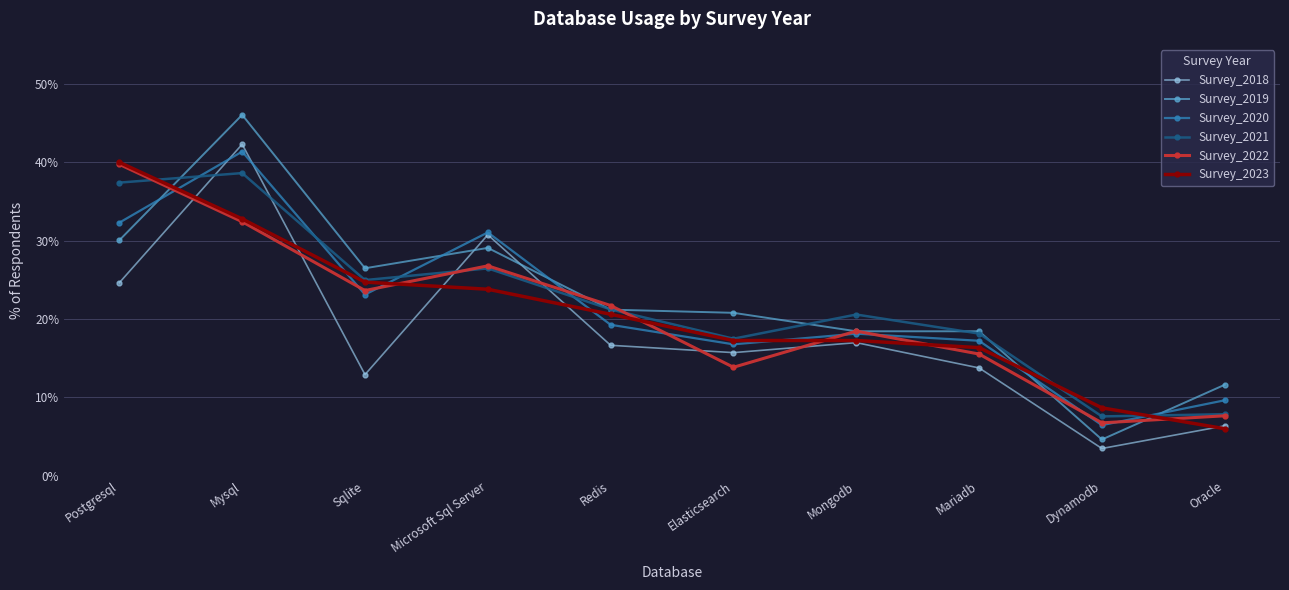

What is the difference between the maximum and minimum values in the Survey_2020 series?

34.9